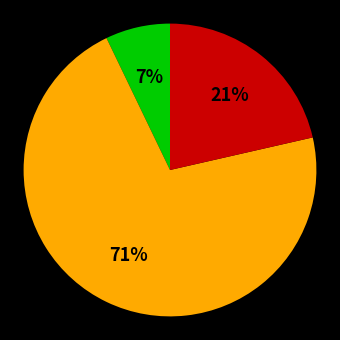

Is there any slice that represents more than half of the pie?

Yes